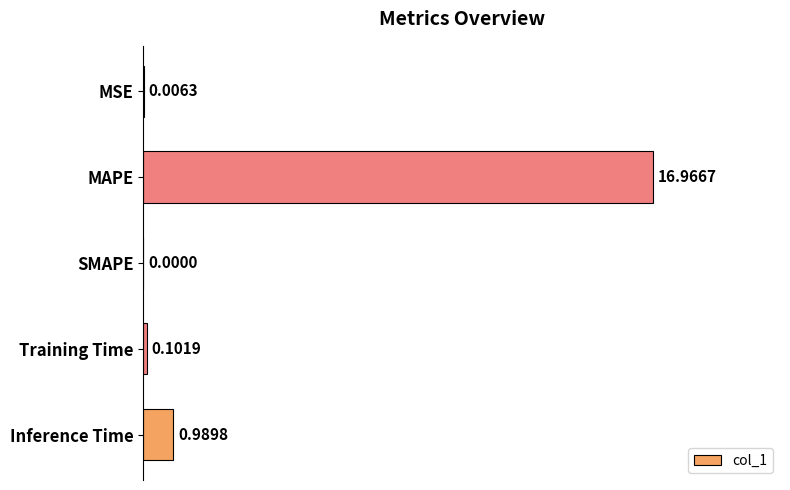

What is the change in value from MSE to Training Time?

+0.1